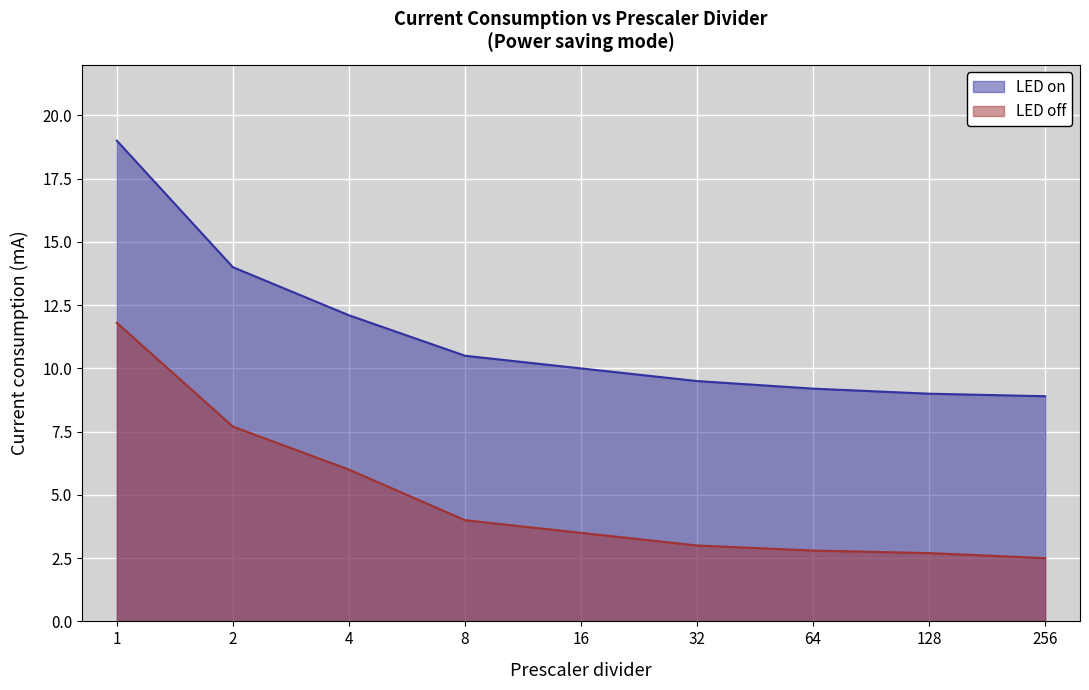

How many lines are shown in the chart?

2